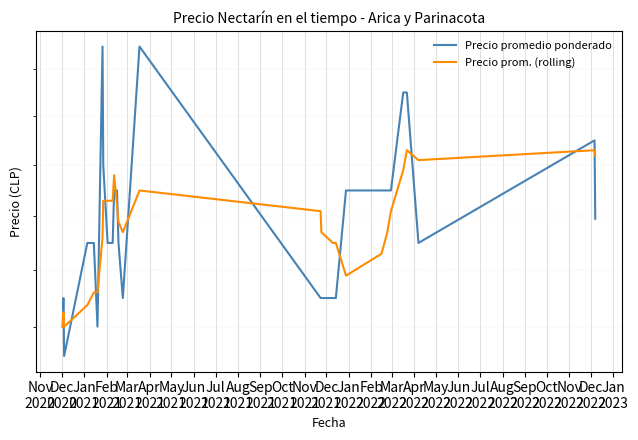

True or false: Precio promedio ponderado has a value of 24500.0 at May
2021.

True